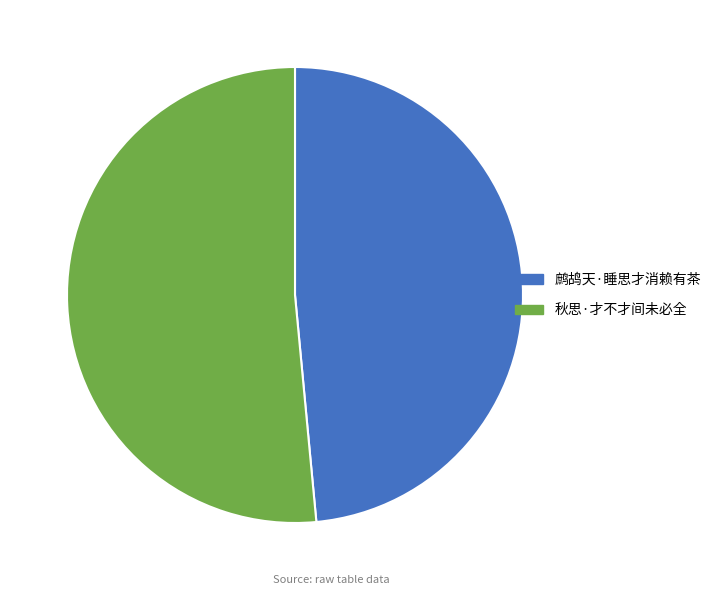

What is the smallest slice in the pie chart?

鹧鸪天·睡思才消赖有茶